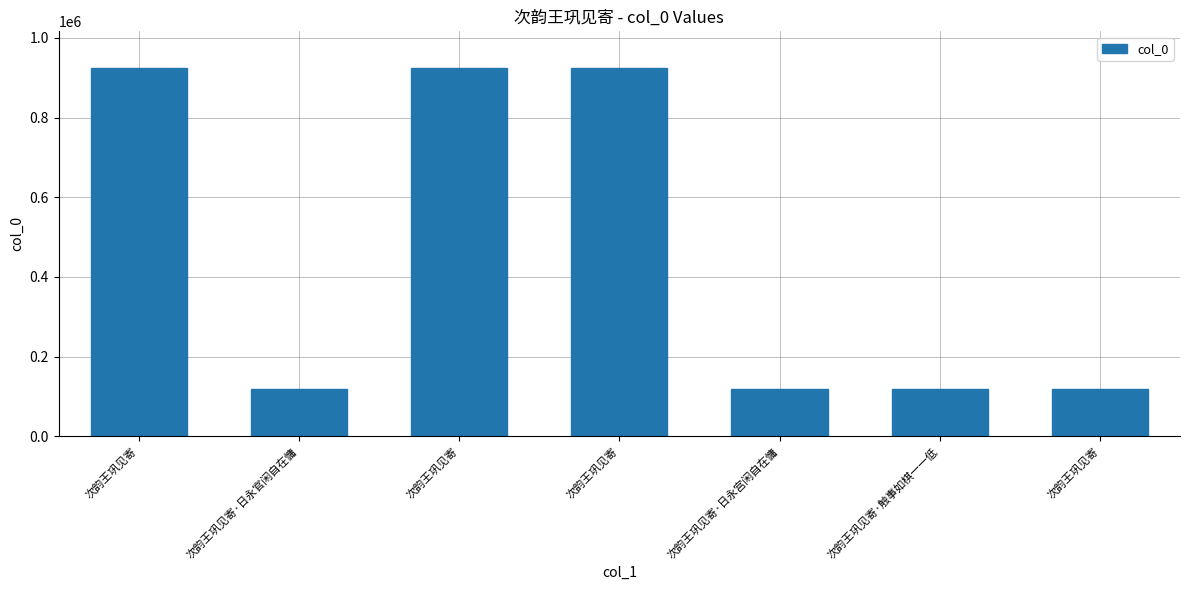

Count the number of categories in the chart.

7